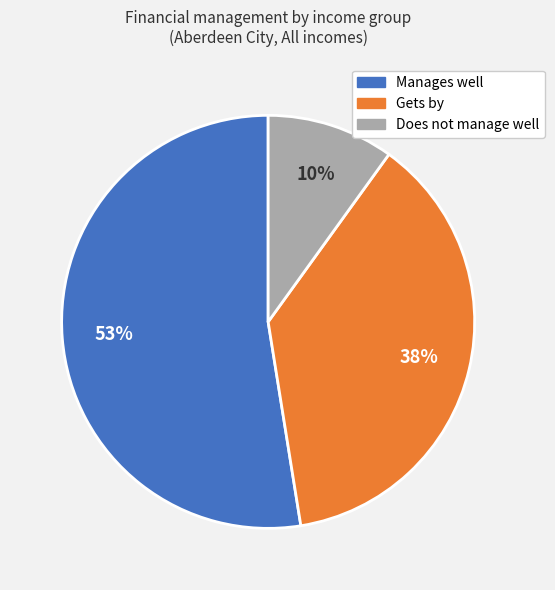

True or false: Gets by accounts for 28% of the total.

False